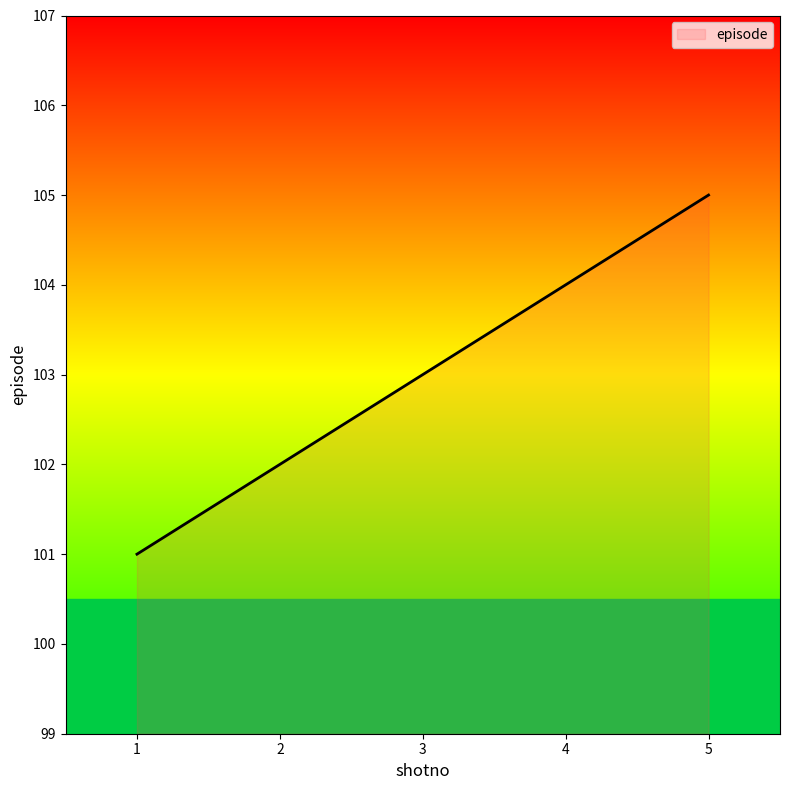

What is the difference between the maximum and second lowest values?

3